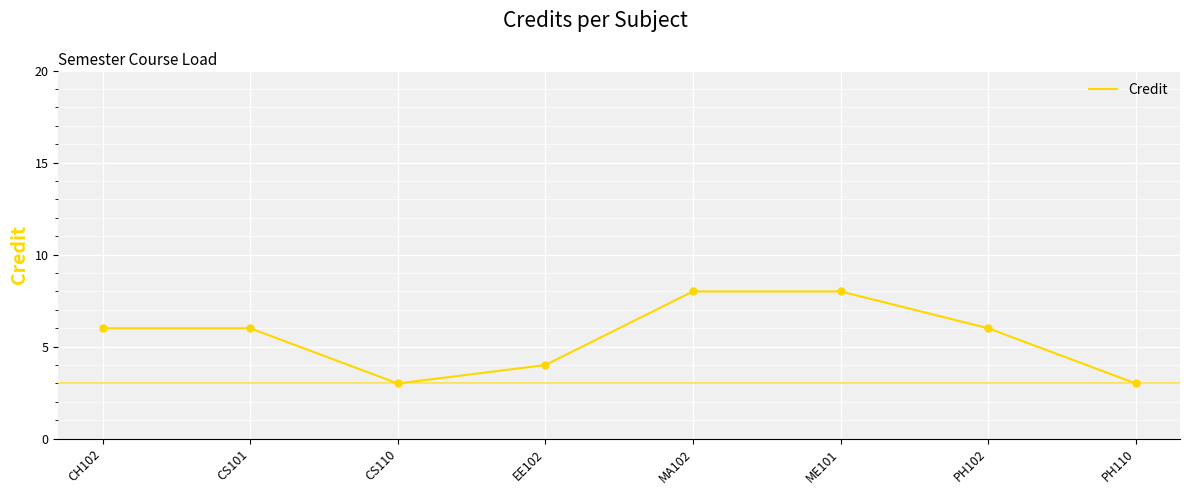

What is the change in value from CS110 to ME101?

+5